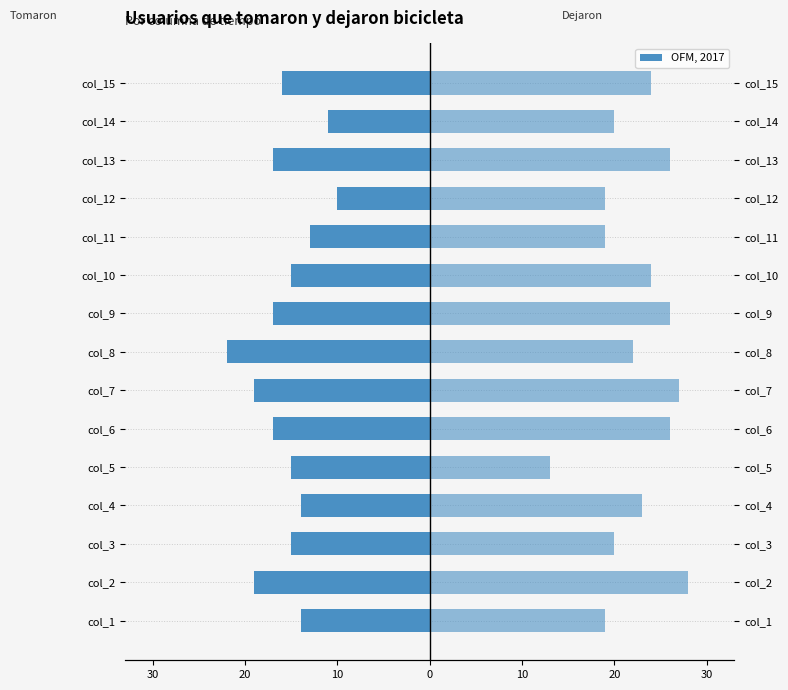

What is the difference between the maximum and minimum values in the Usuarios que dejaron bicicleta series?

15